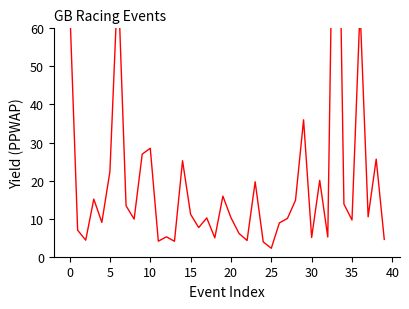

What is the smallest value displayed?

2.2